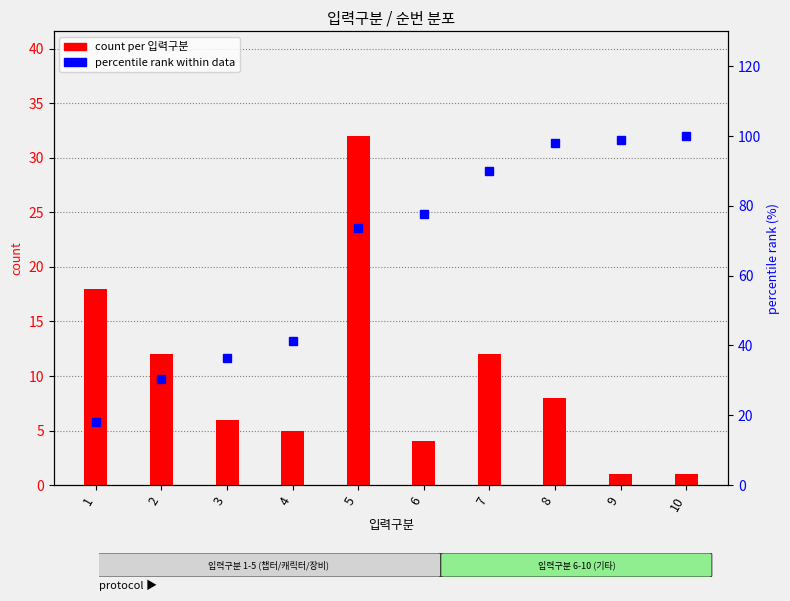

Which series has the widest spread of values?

percentile rank